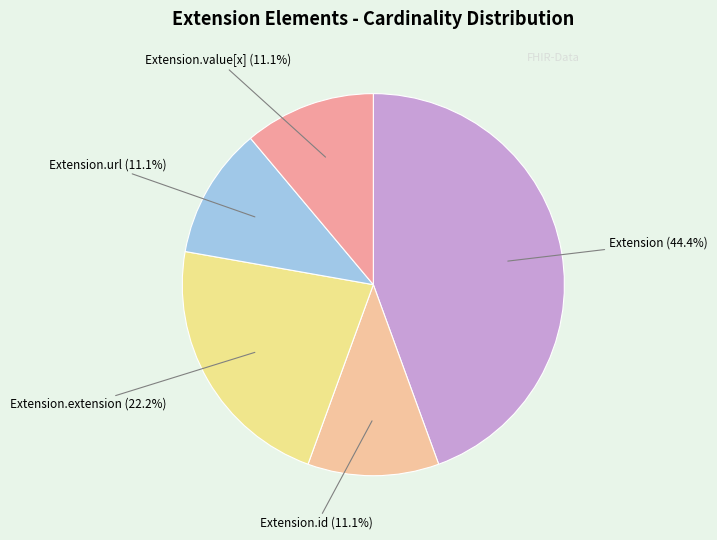

What percentage is NOT represented by Extension.url?

88.9%